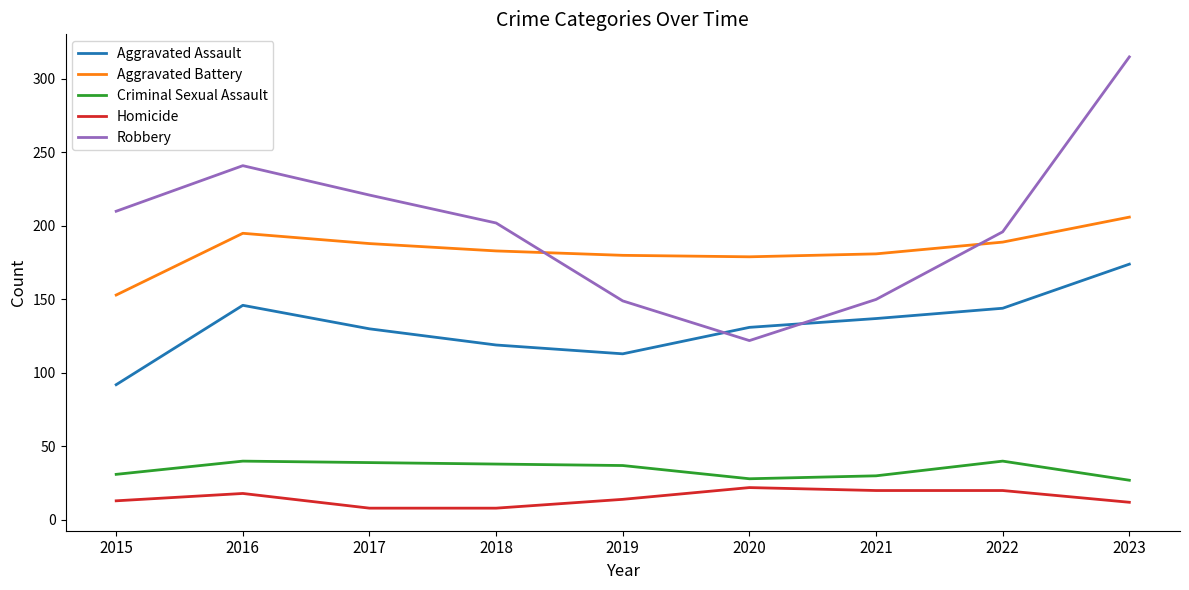

List the series in order of their peak value, highest first.

Robbery, Aggravated Battery, Aggravated Assault, Criminal Sexual Assault, Homicide